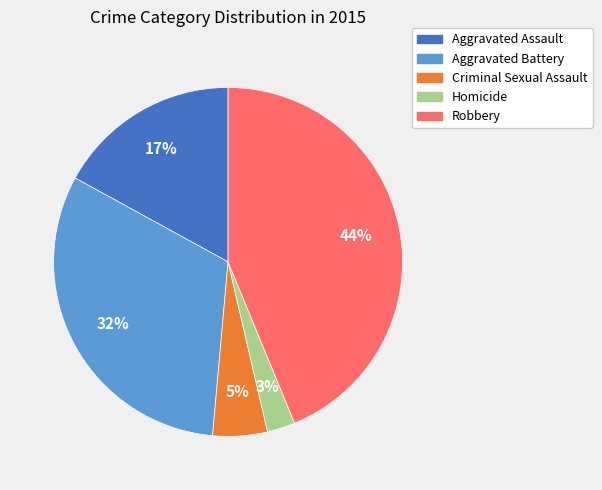

To the nearest percent, what percentage of the pie is Homicide?

3%